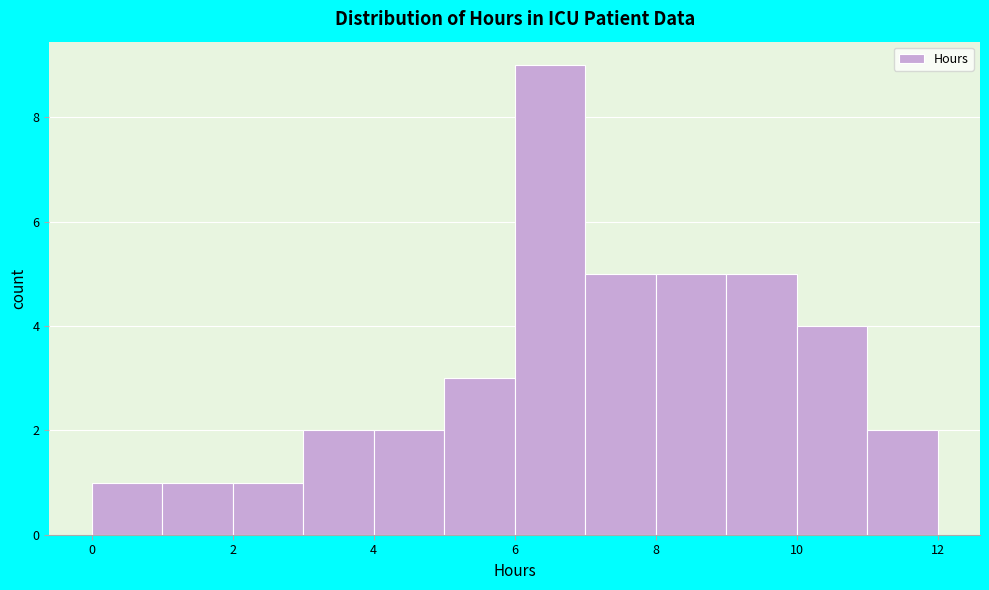

Reading left to right, list every bar in this chart as the range it spans on the x-axis followed by its height. The values are not printed on the chart, so give them approximately, as read against the axis.

0 to 1: 1
1 to 2: 1
2 to 3: 1
3 to 4: 2
4 to 5: 2
5 to 6: 3
6 to 7: 9
7 to 8: 5
8 to 9: 5
9 to 10: 5
10 to 11: 4
11 to 12: 2